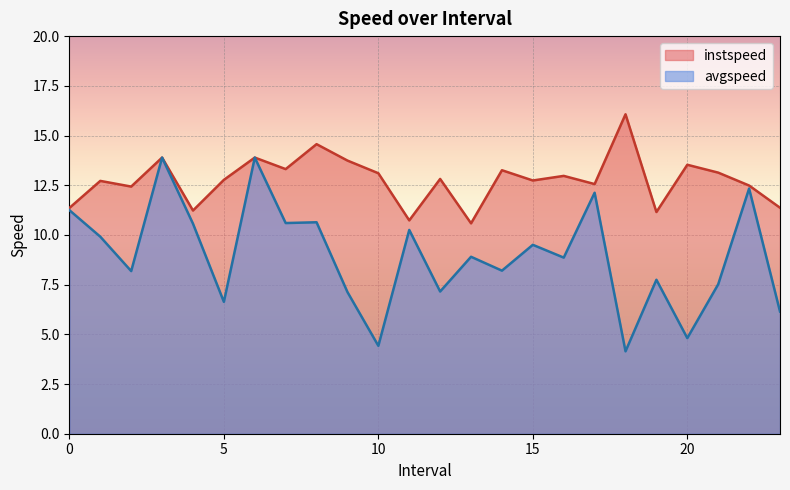

What is the sum of all instspeed values?

306.4